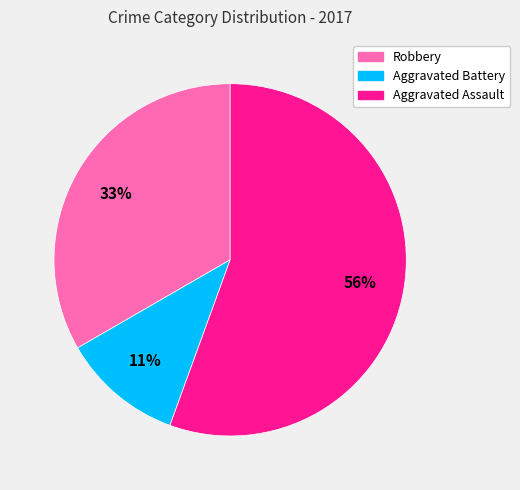

Is there any slice that represents more than half of the pie?

Yes